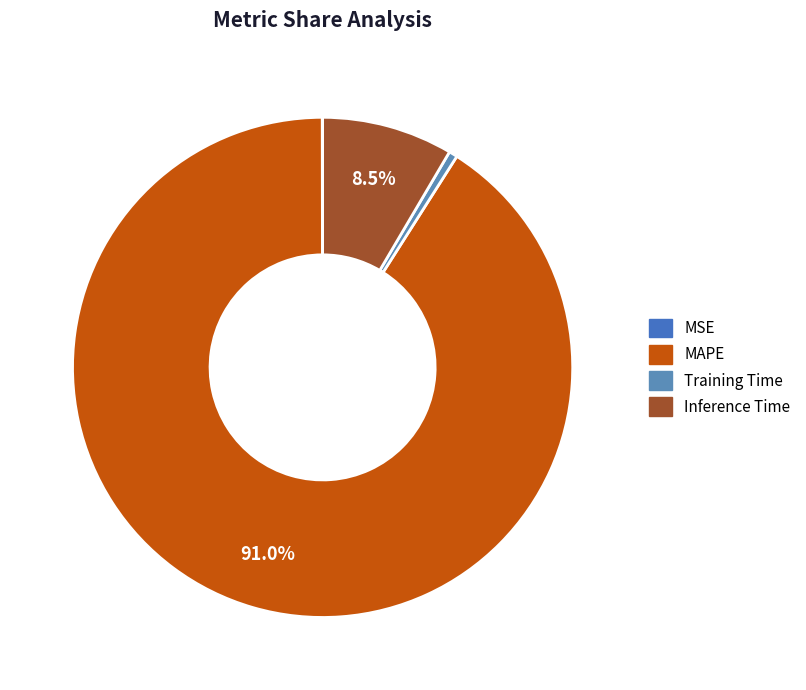

Is it true that Training Time is 11% of the pie?

False